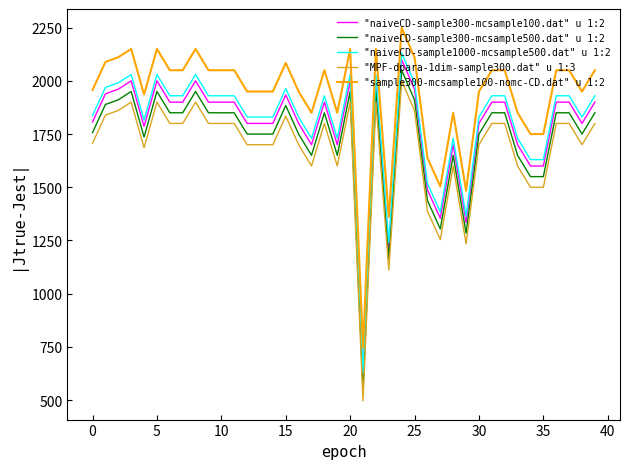

Does the chart display data point markers on the line(s)?

No